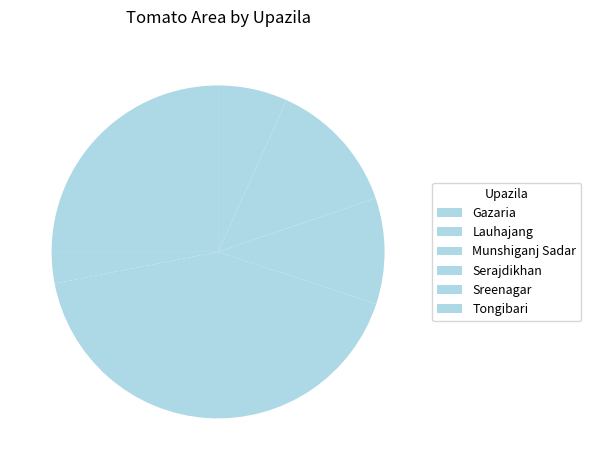

Count the number of slices in the pie.

6